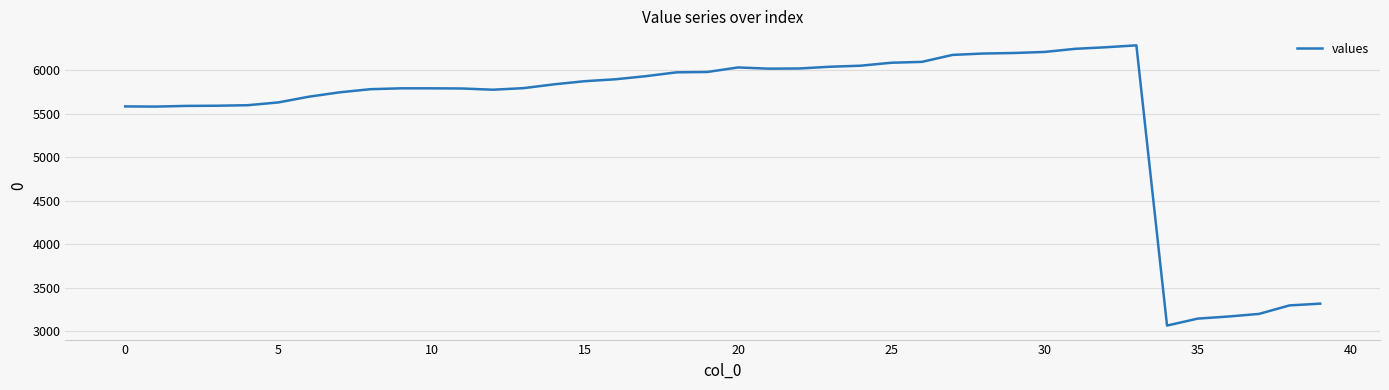

What is the difference between the maximum and minimum values?

3221